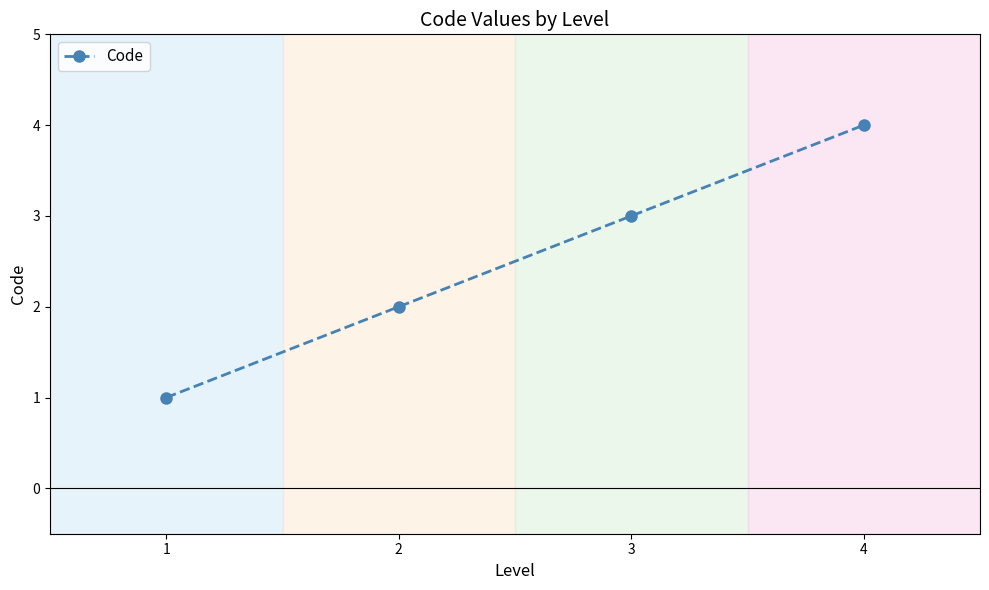

What is the difference between the maximum and minimum values?

3